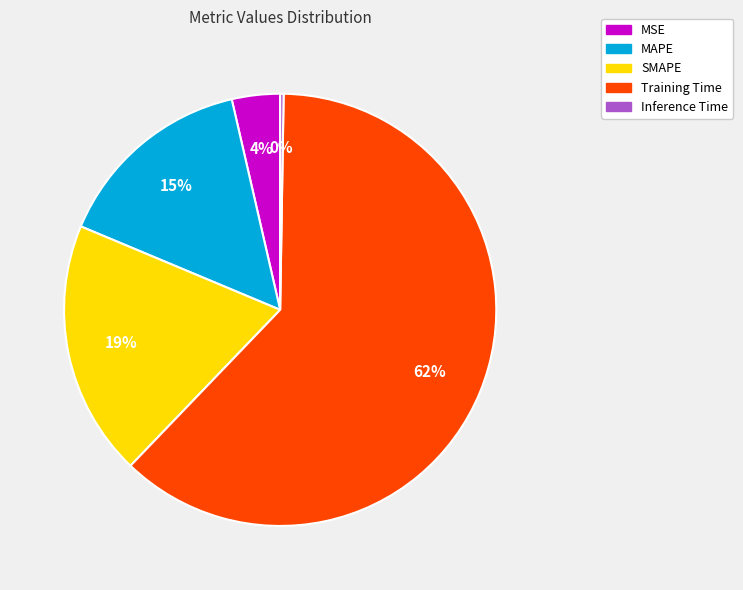

To the nearest percent, what is the difference between the largest and smallest slice percentages?

62%